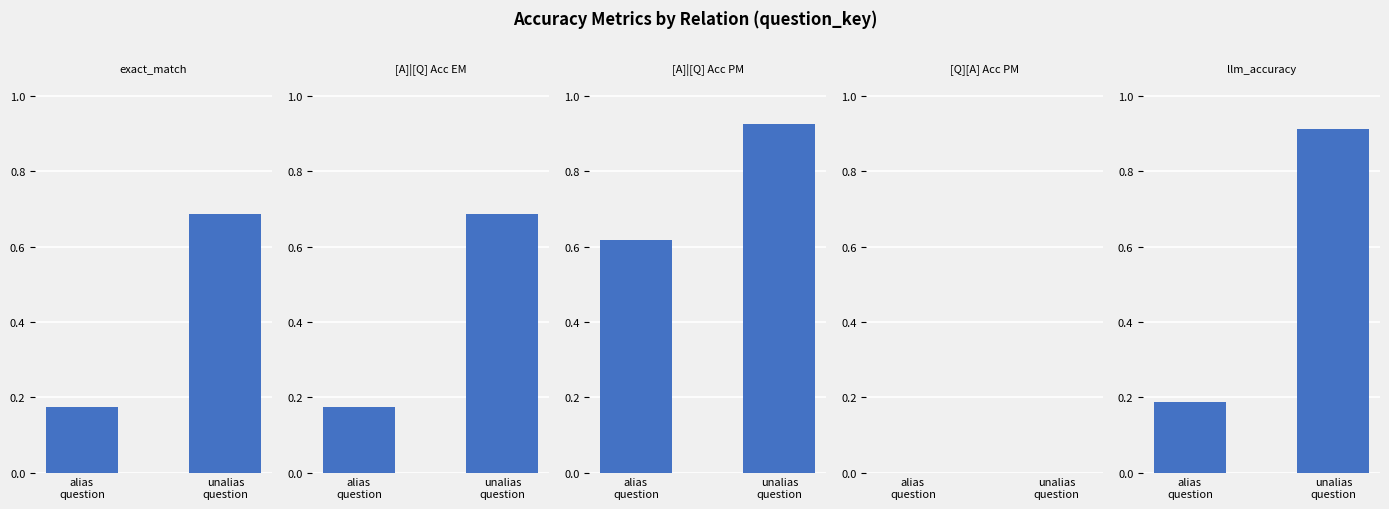

Between alias
question and unalias
question, which series saw the biggest shift?

llm_accuracy